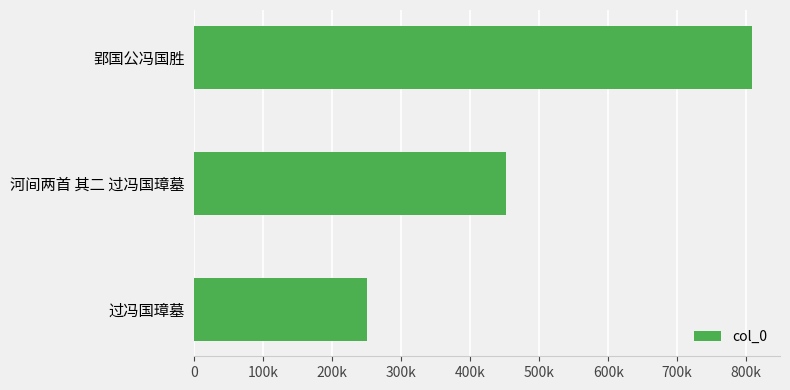

Which category has the lowest value across all series?

过冯国璋墓